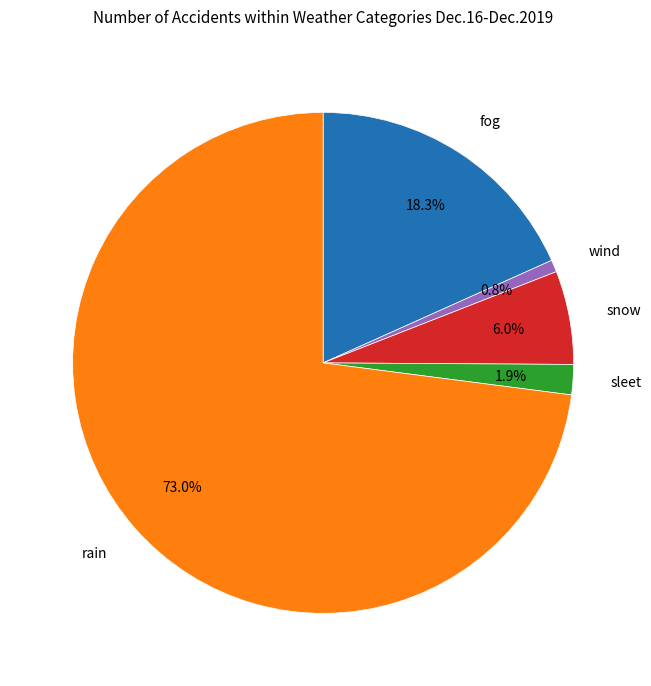

Does any single category account for the majority?

Yes